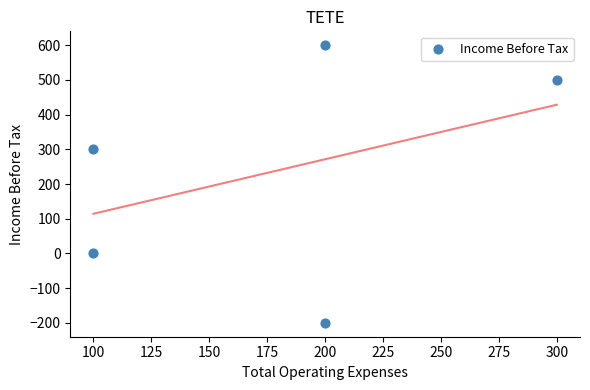

What is the range of Y values (max minus min)?

800